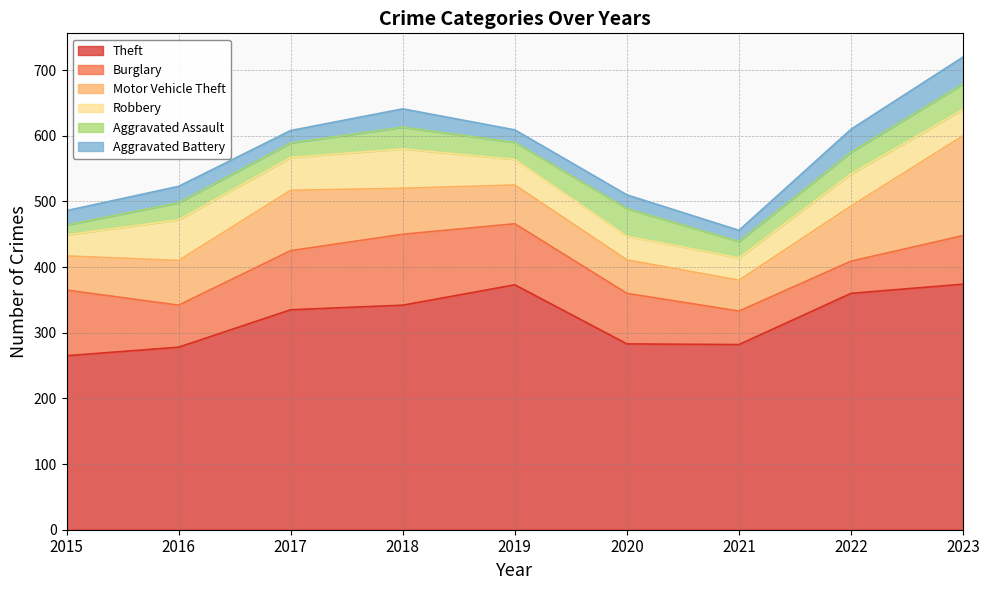

How many distinct data groups are displayed?

6